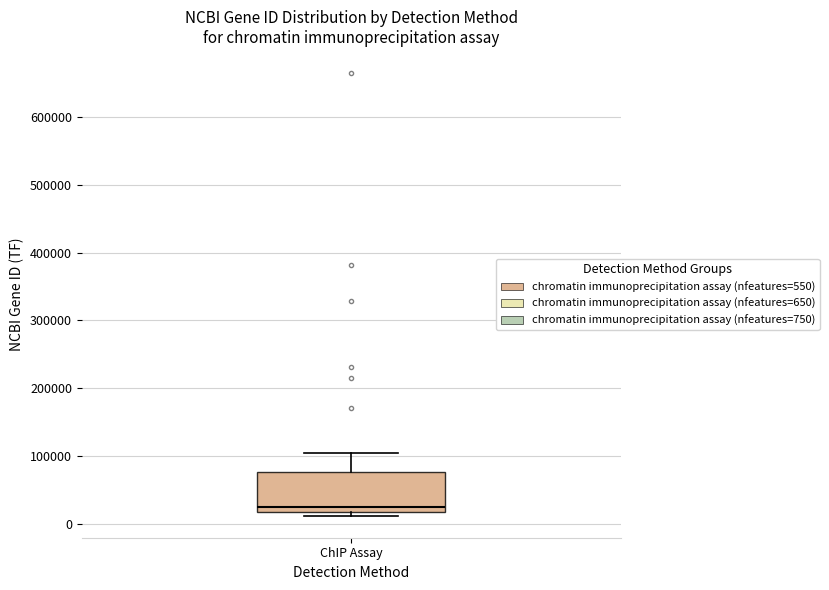

Transcribe this box plot: give where the median line is, the range the box spans, and where the two whiskers end, as read against the y-axis. The values are not printed on the chart, so give them approximately, as read against the axis.

median 30000, box 20000 to 80000, whiskers 10000 to 100000